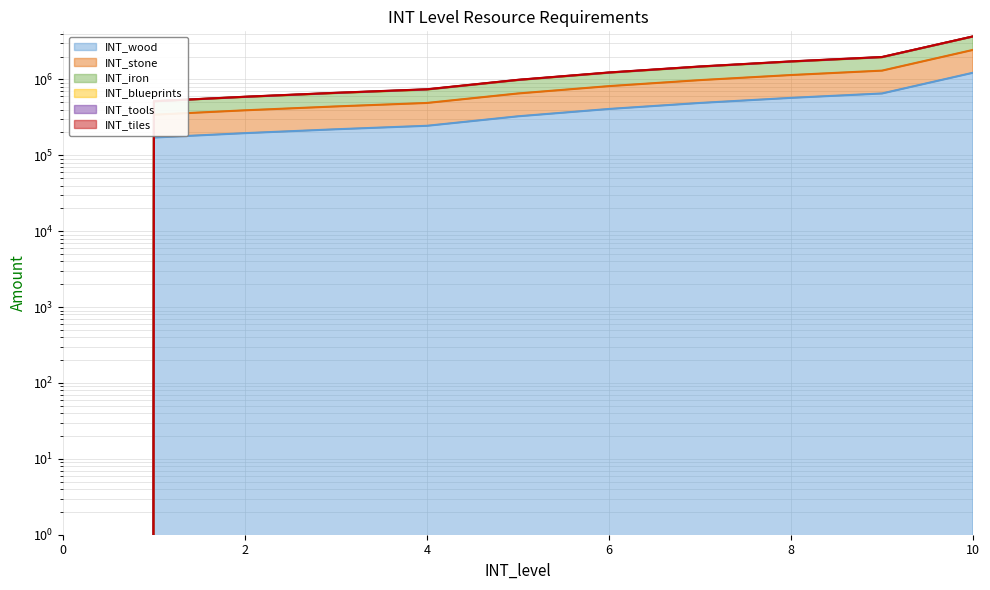

Where is INT_wood nearest to the value 612000?

8